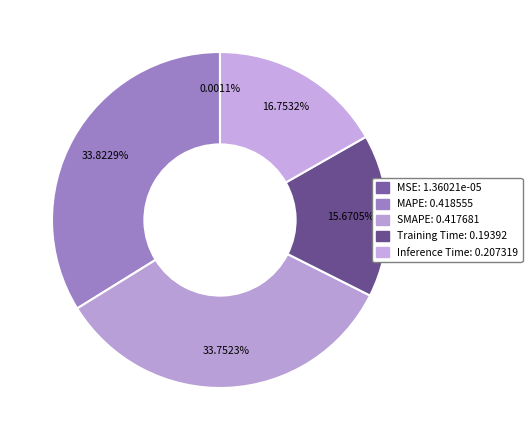

Which slice is the largest?

MAPE